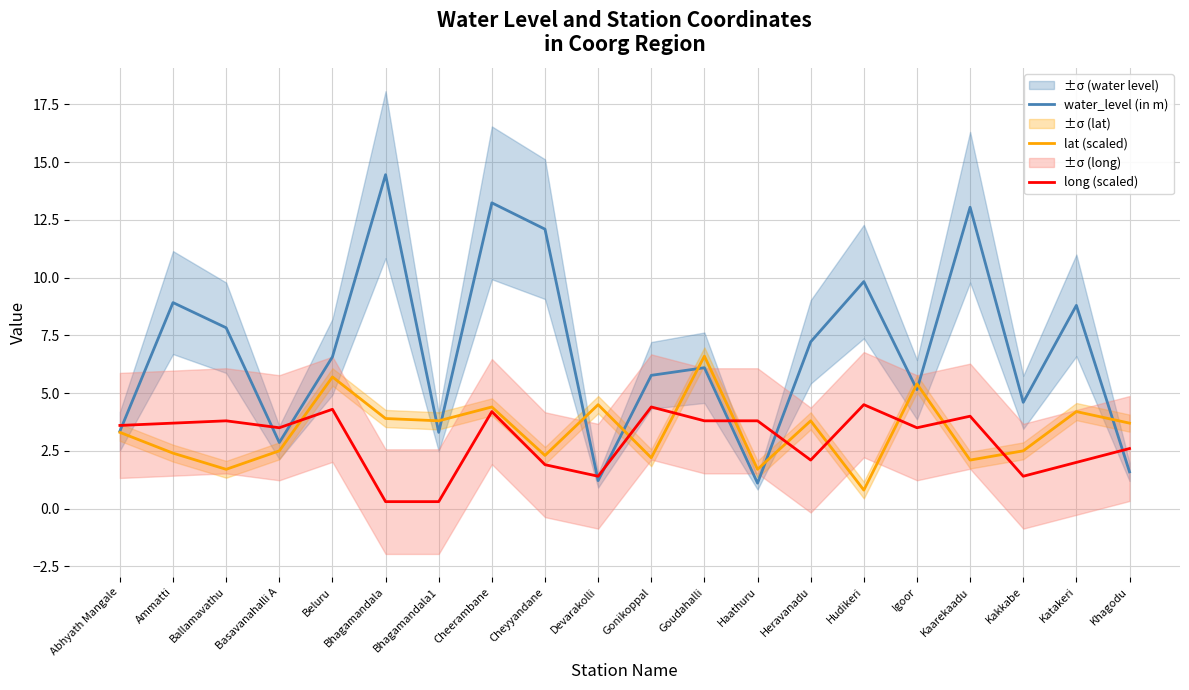

How many interior local peaks does the lat (scaled) series have?

7